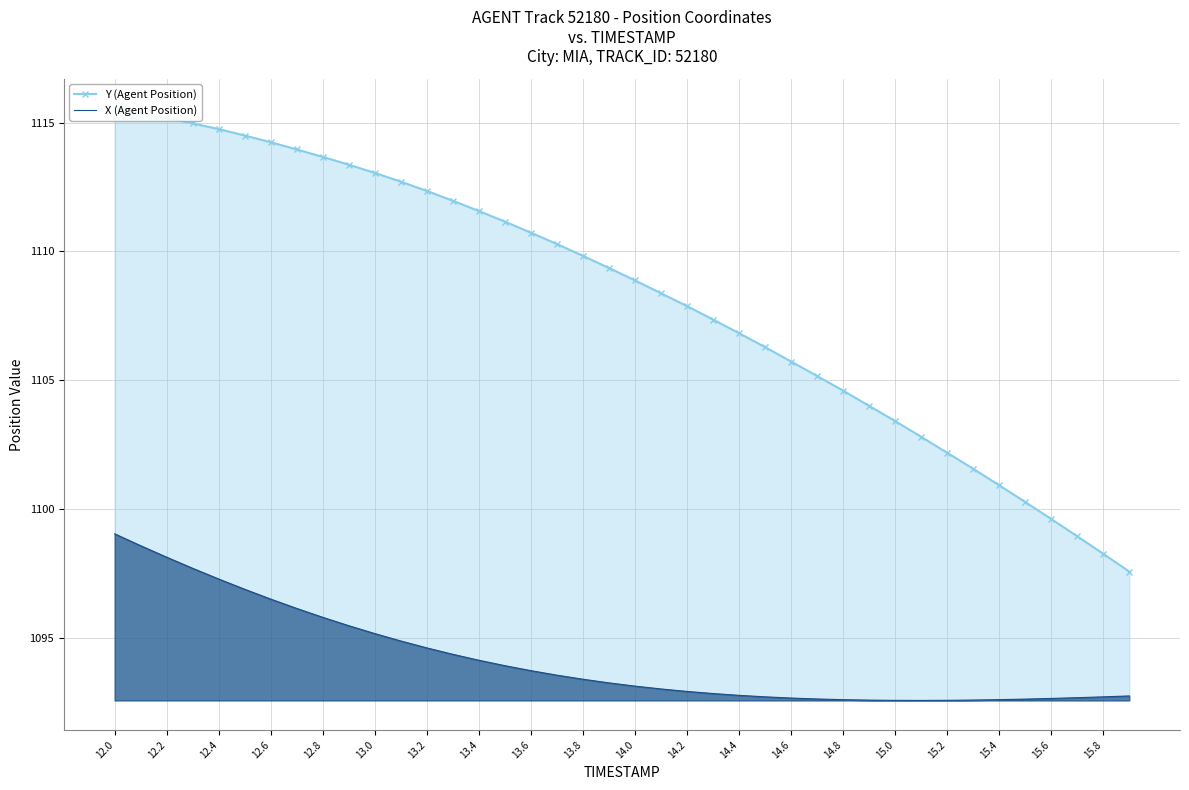

What is the maximum value for X (Agent Position)?

1099.0